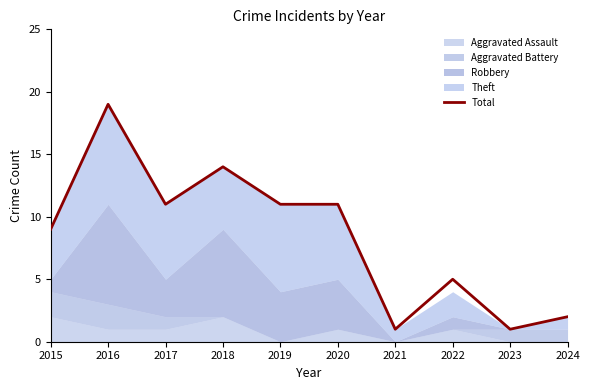

What is the difference between the second highest and second lowest values?

13